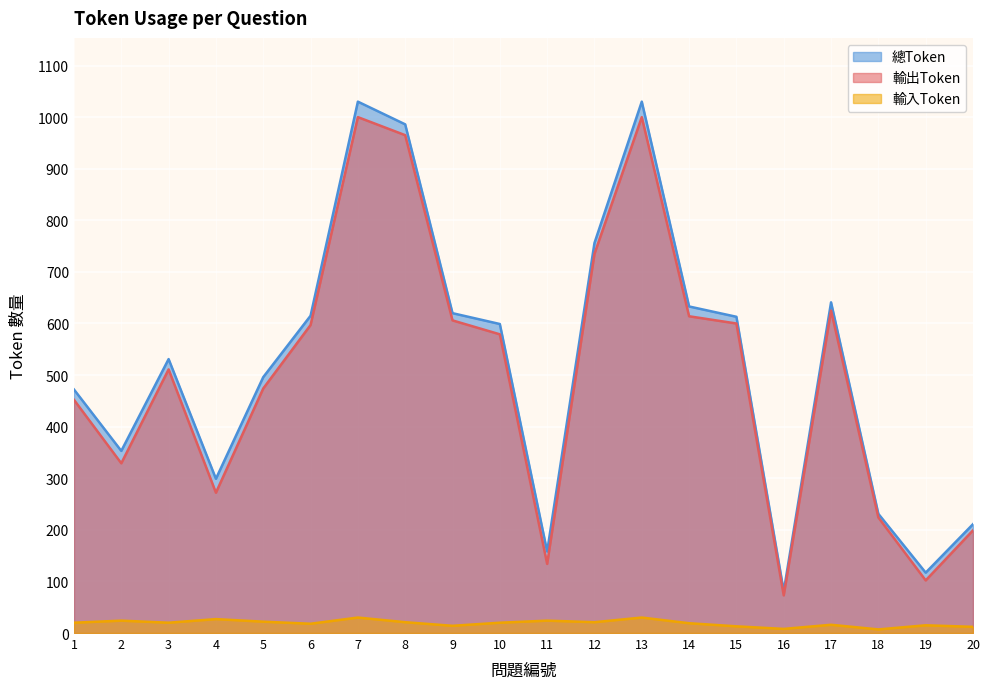

Which category has the lowest value across all series?

18